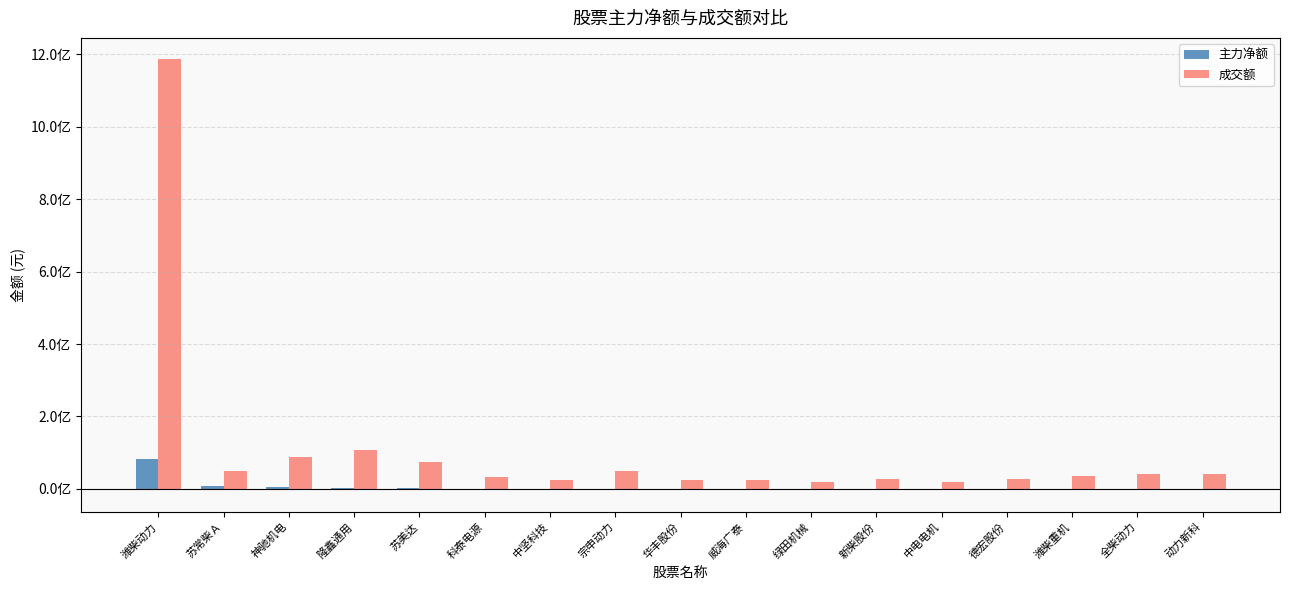

Are the bars horizontal?

No